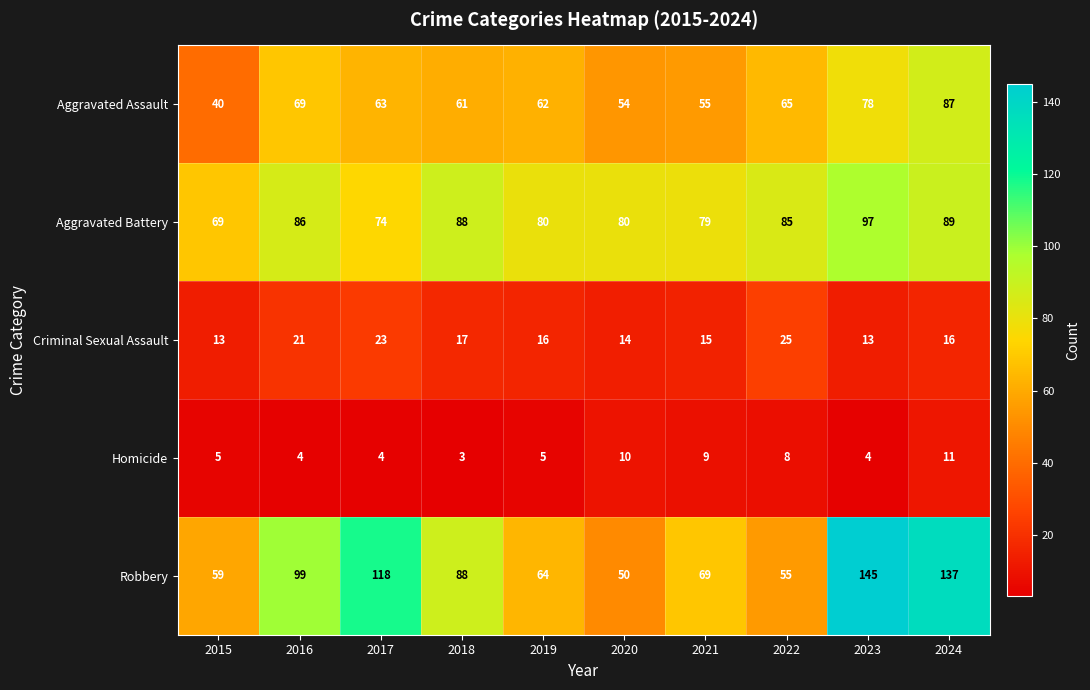

What is the highest value of the Aggravated Battery series?

97